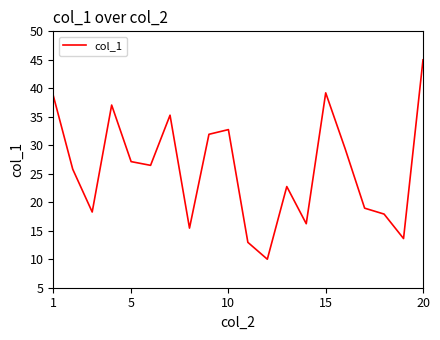

What is the difference between the maximum and minimum values?

35.0